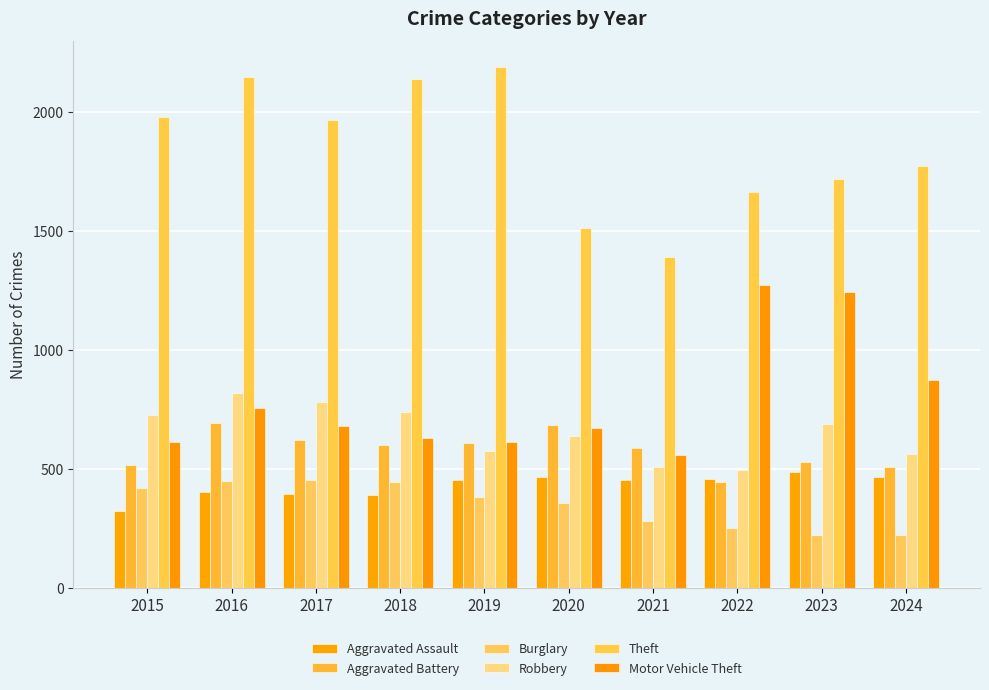

Which series changed the most between 2021 and 2022?

Motor Vehicle Theft